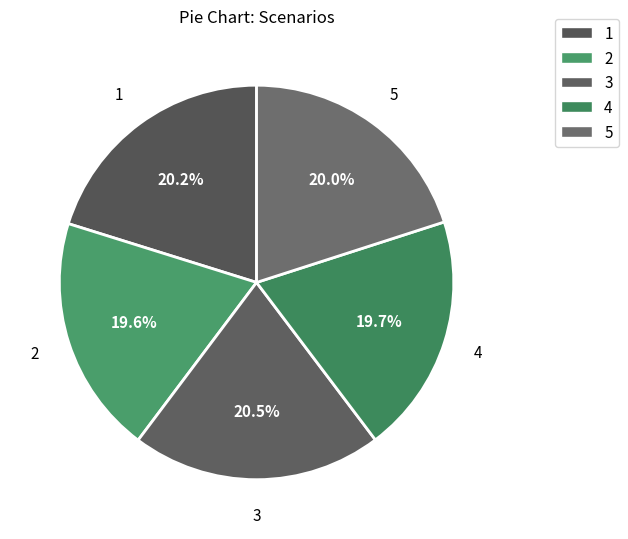

How many slices are in this pie chart?

5